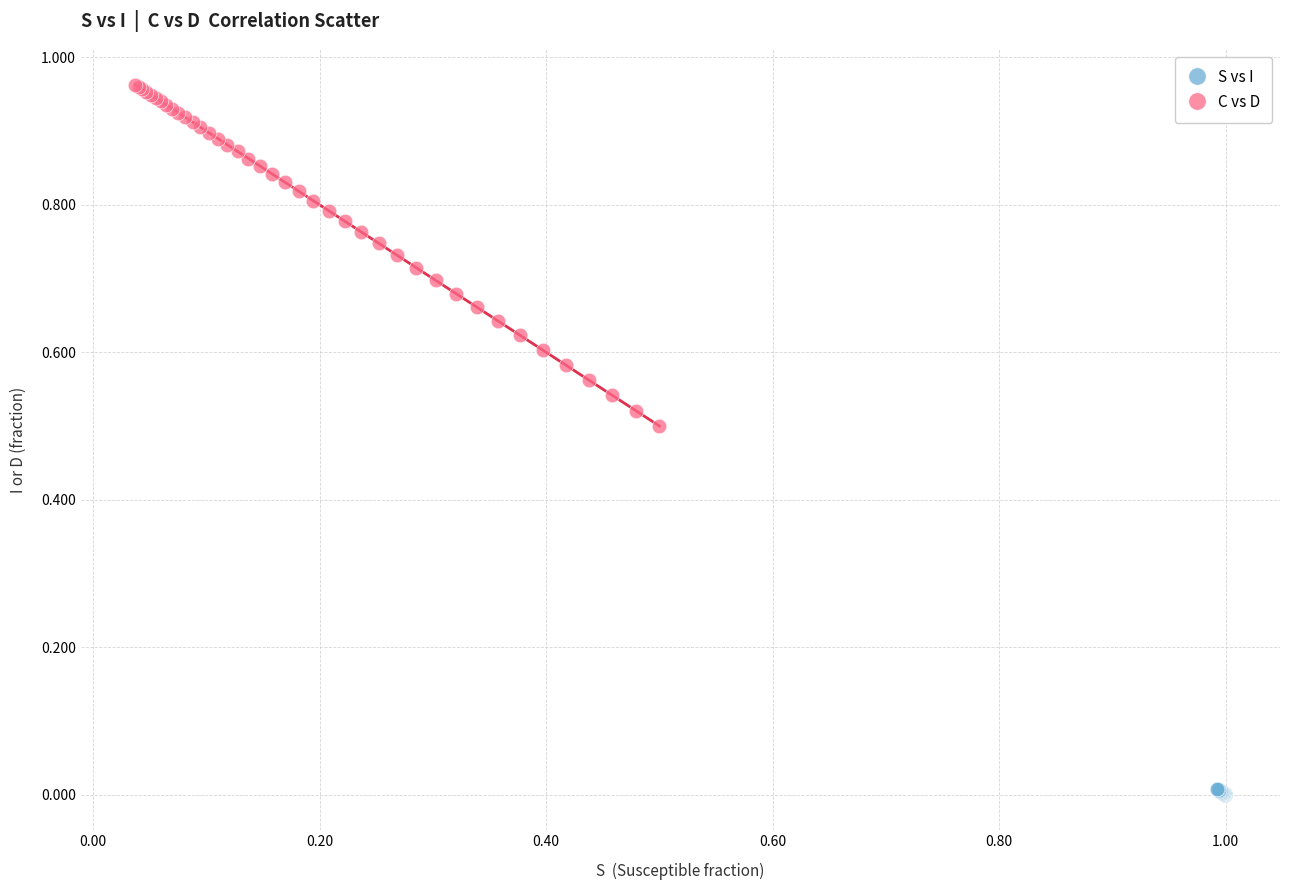

Which series reaches the minimum Y coordinate?

S vs I